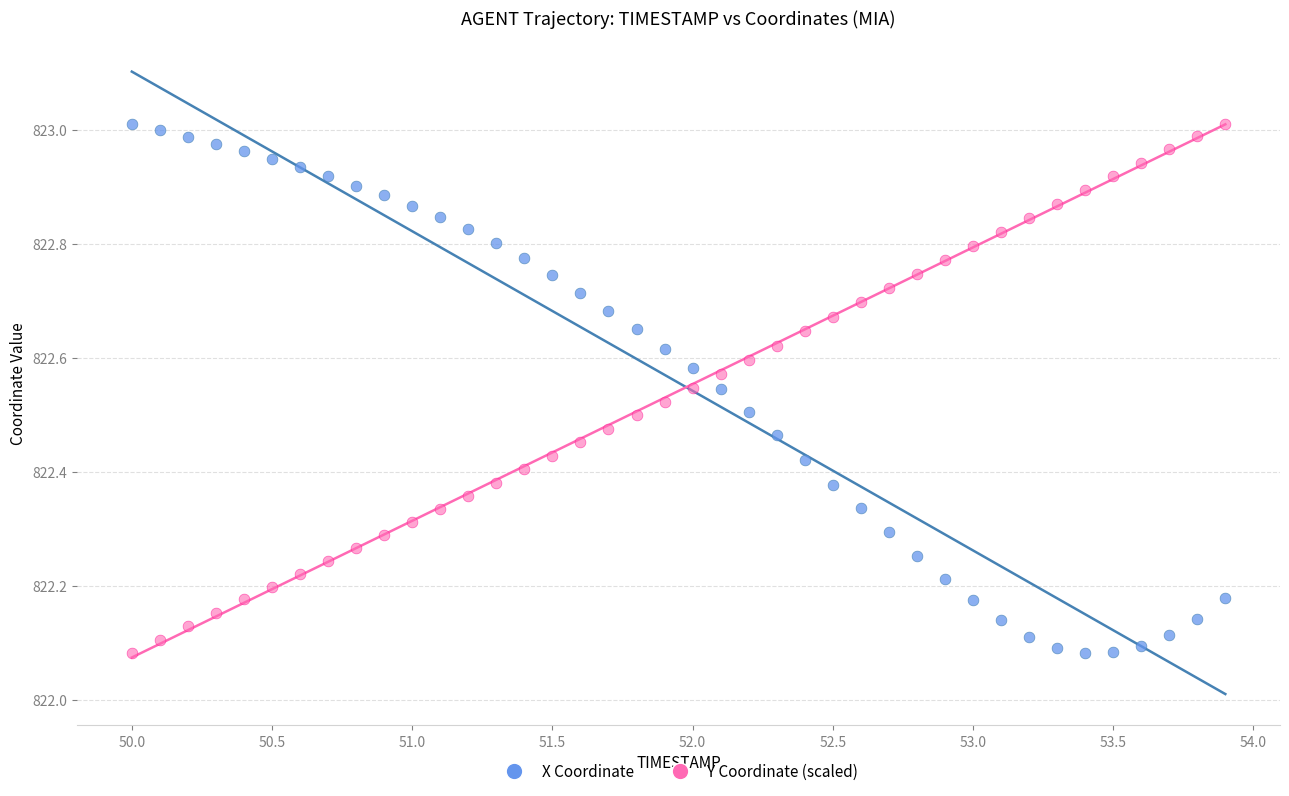

What is the X range (max minus min) for the scatter plot?

3.9